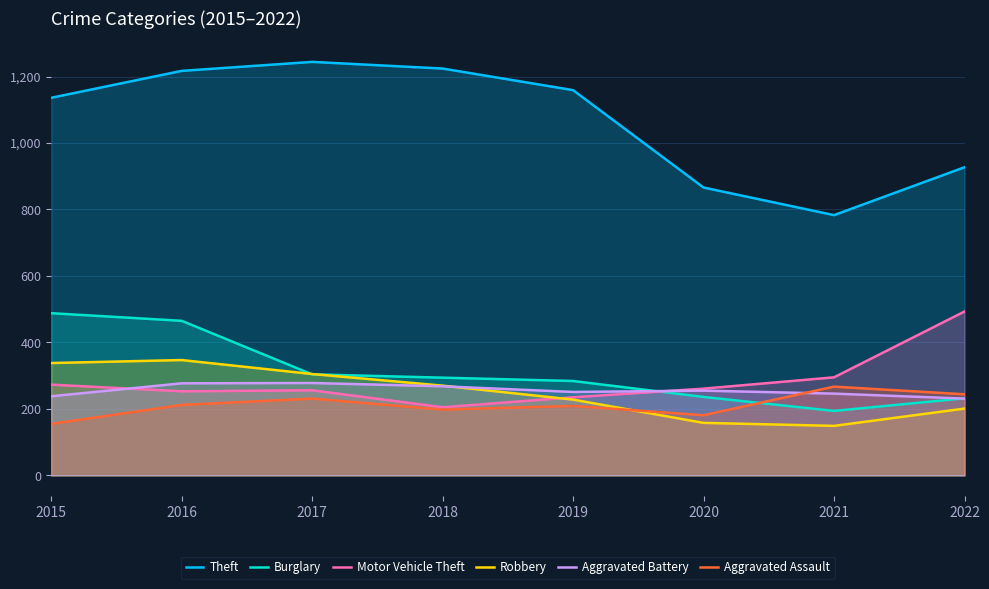

What is the approximate value of Theft at 2020?

866